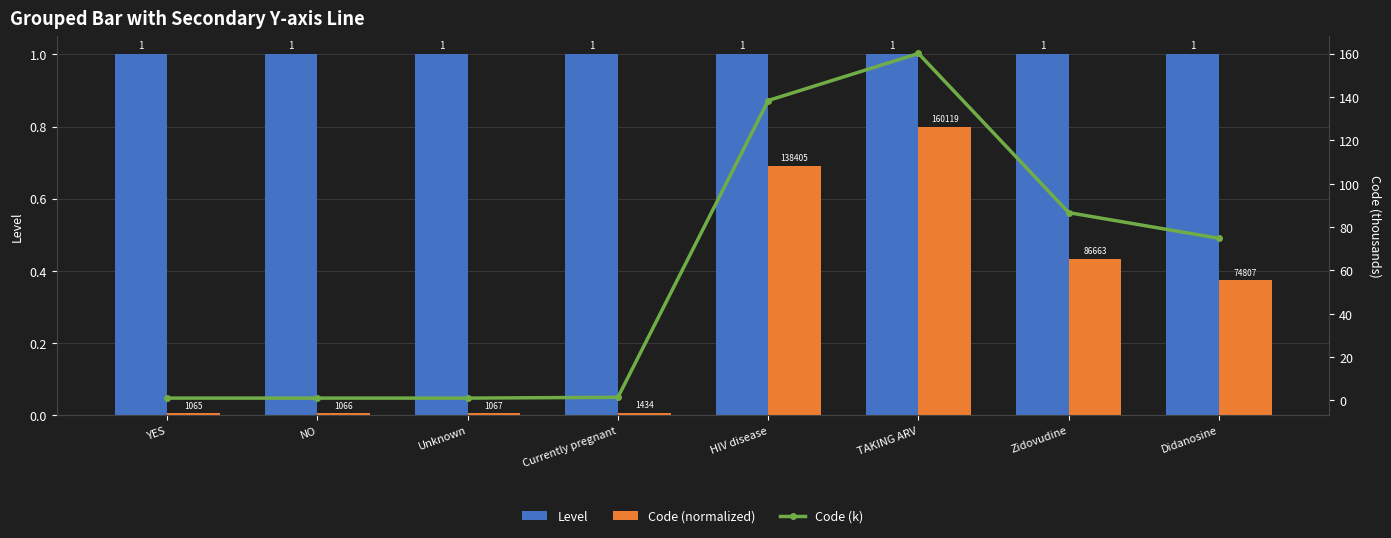

Between Currently pregnant and Didanosine, which series saw the biggest shift?

Code (k)